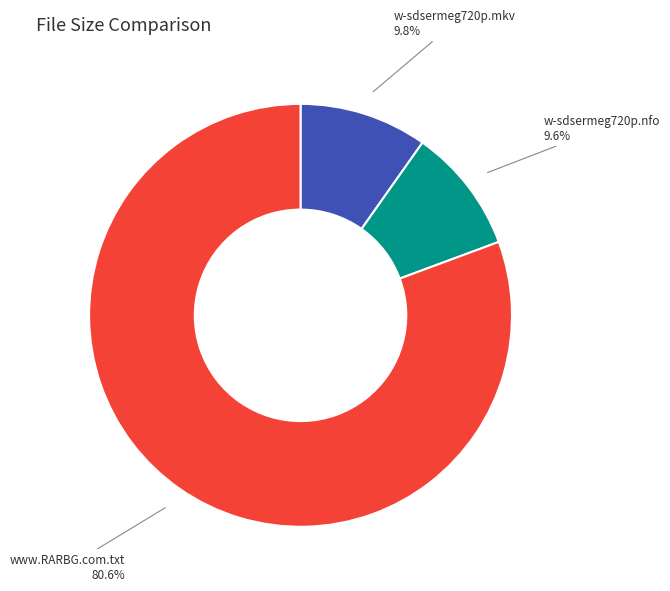

Which category has the biggest portion of the pie?

www.RARBG.com.txt